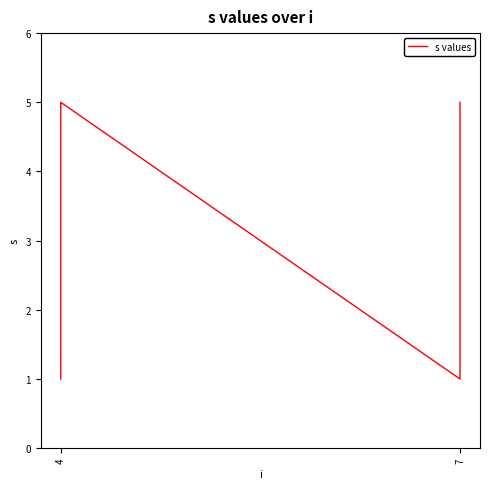

Where does the data first go above 3?

4